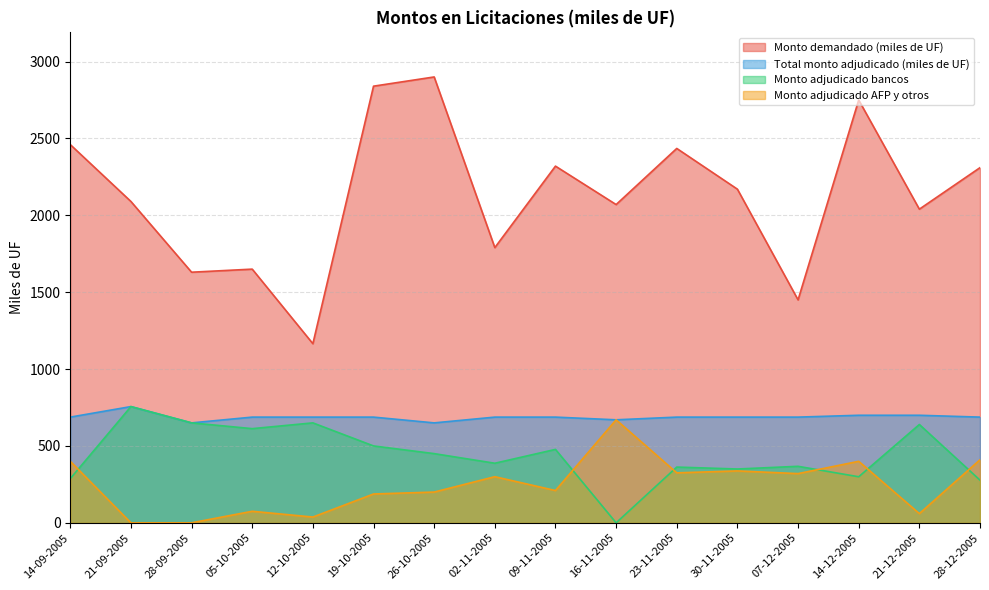

How many interior local peaks does the Total monto adjudicado (miles de UF) series have?

1